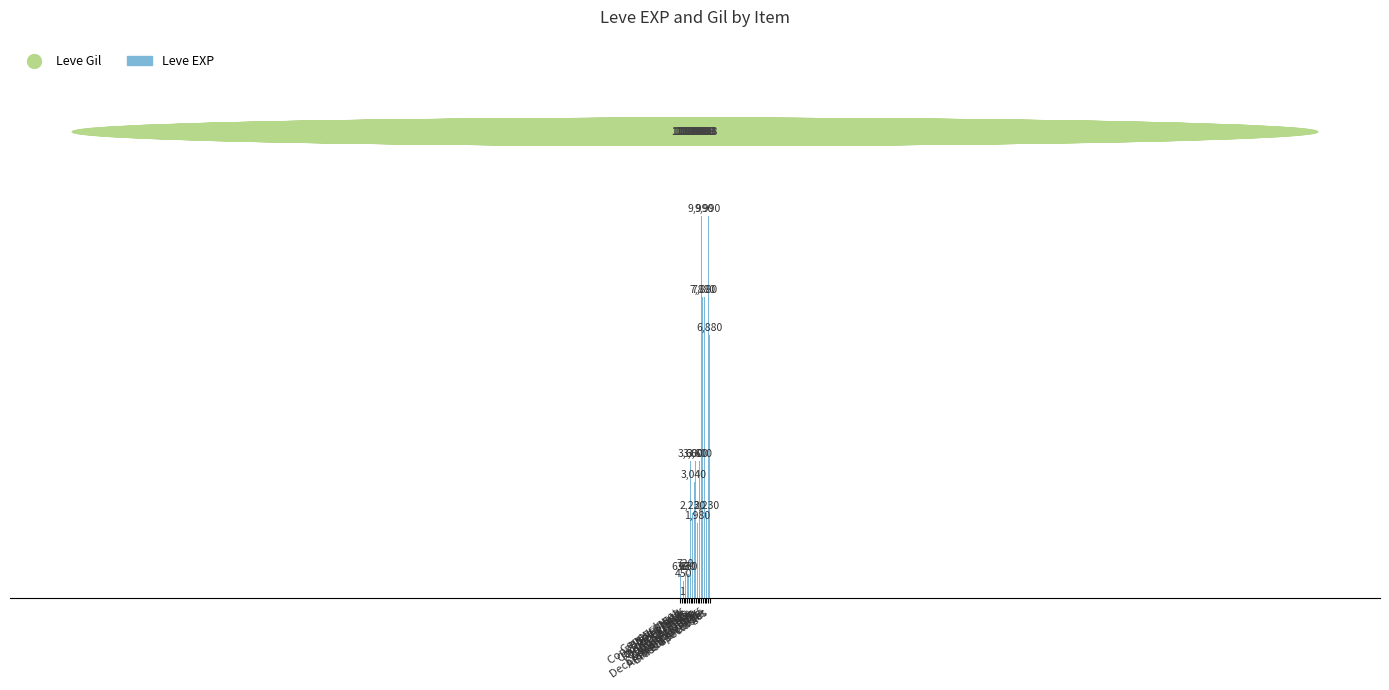

Reading right to left, list all the values displayed in this chart.

6880	9990	2230	7880	7880	9990	3600	1980	3600	3040	2230	3600	630	630	720	450	1	630